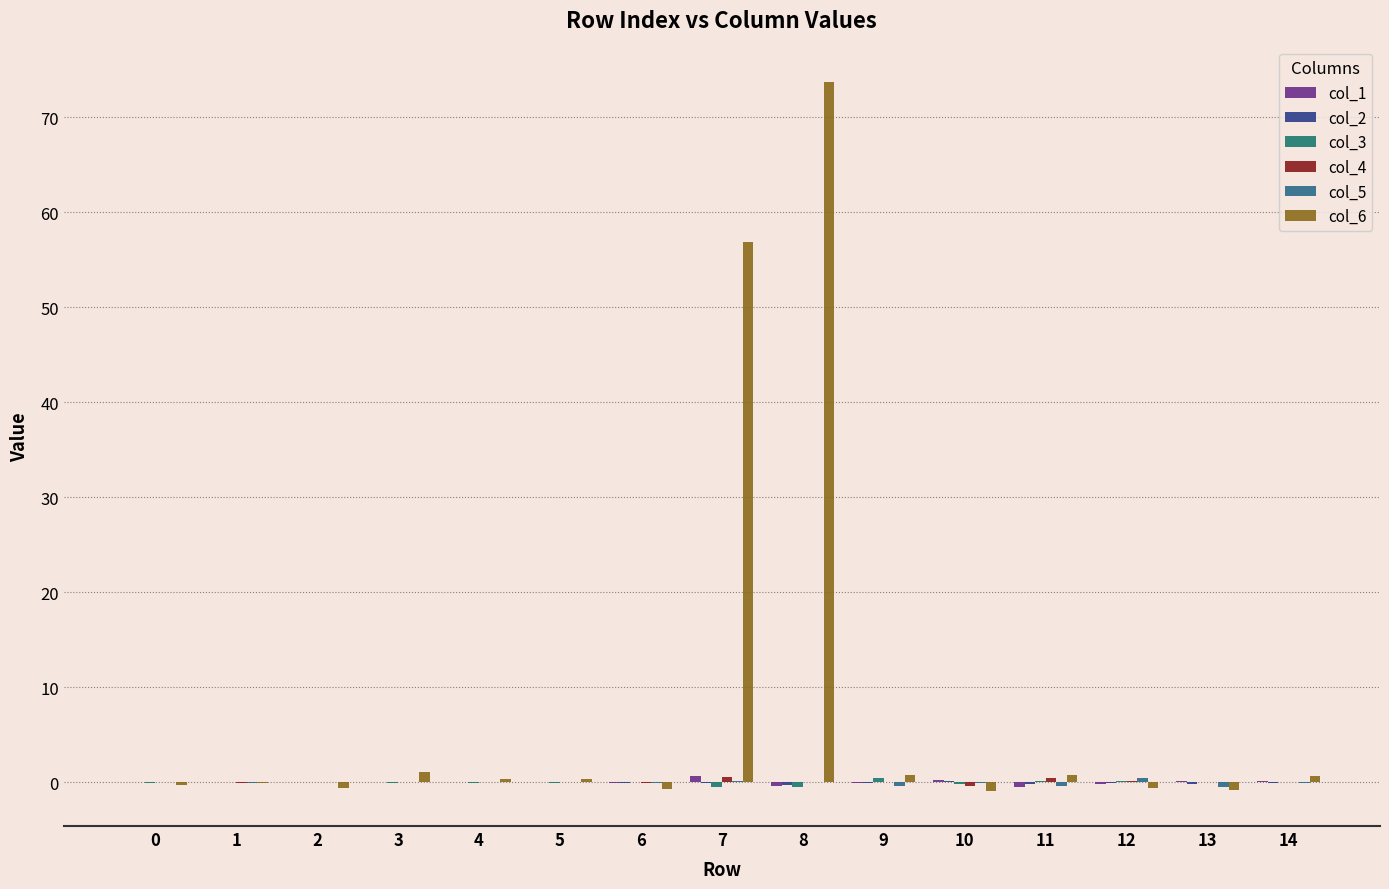

Are the bars grouped side by side (vs. stacked)?

Yes